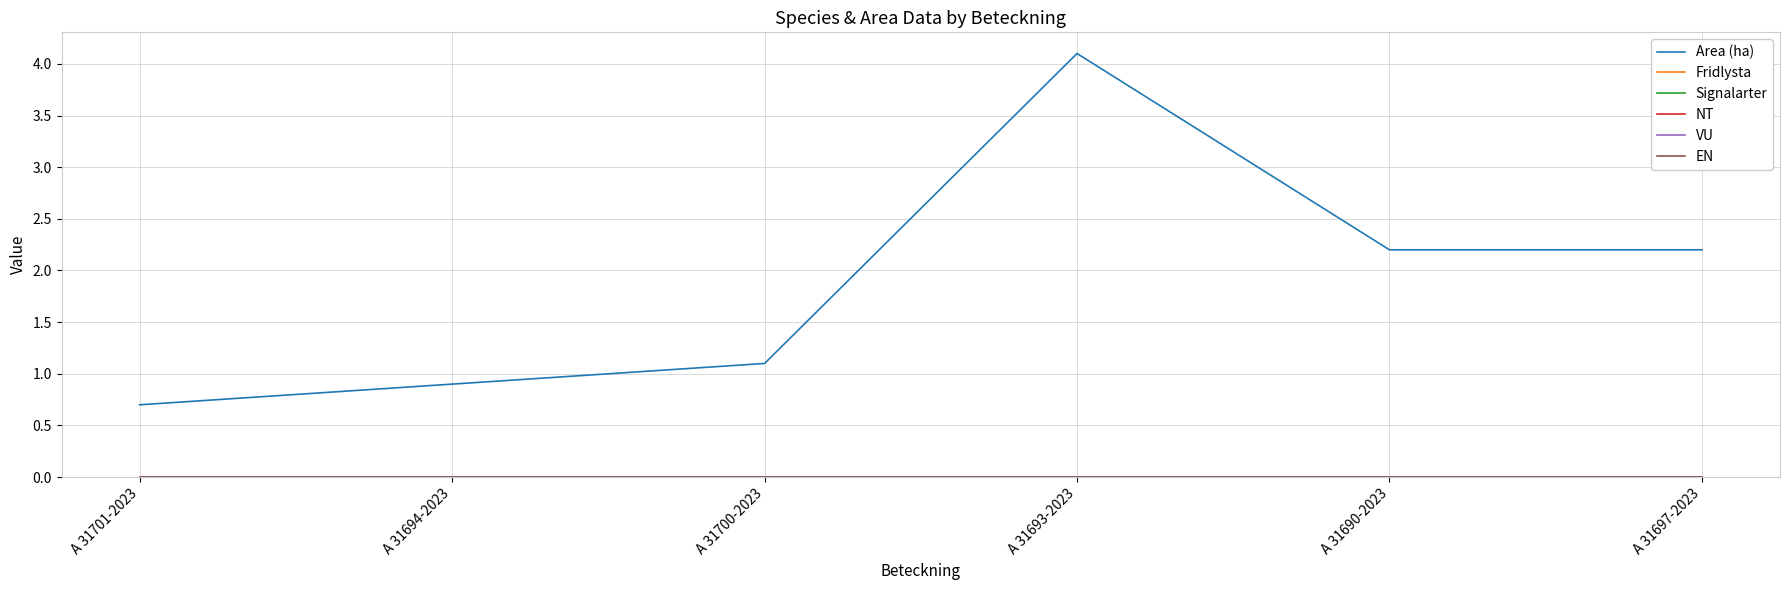

Where is Fridlysta nearest to the value 0?

A 31701-2023